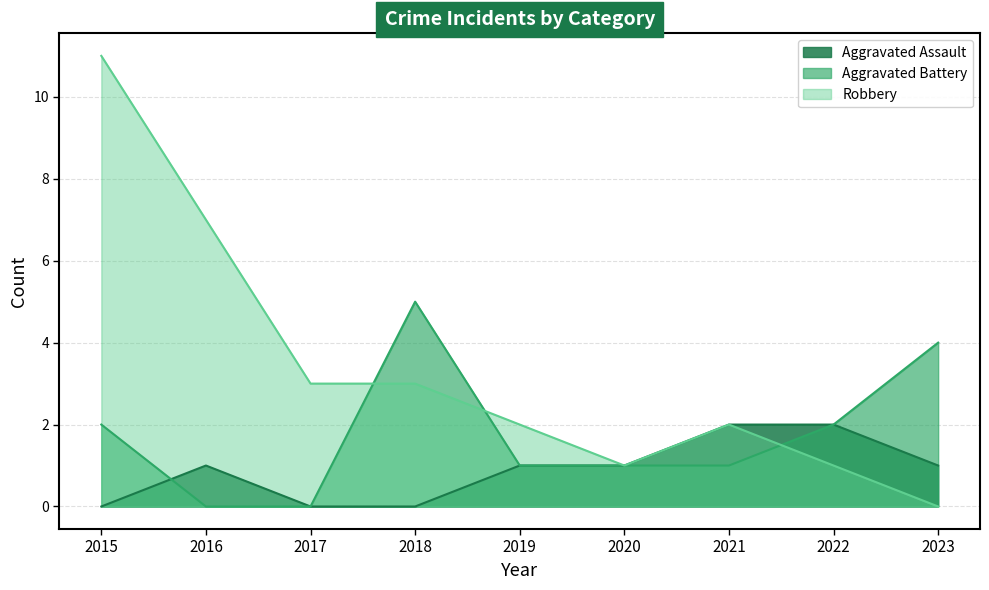

How many data points in Aggravated Assault are above 1?

2